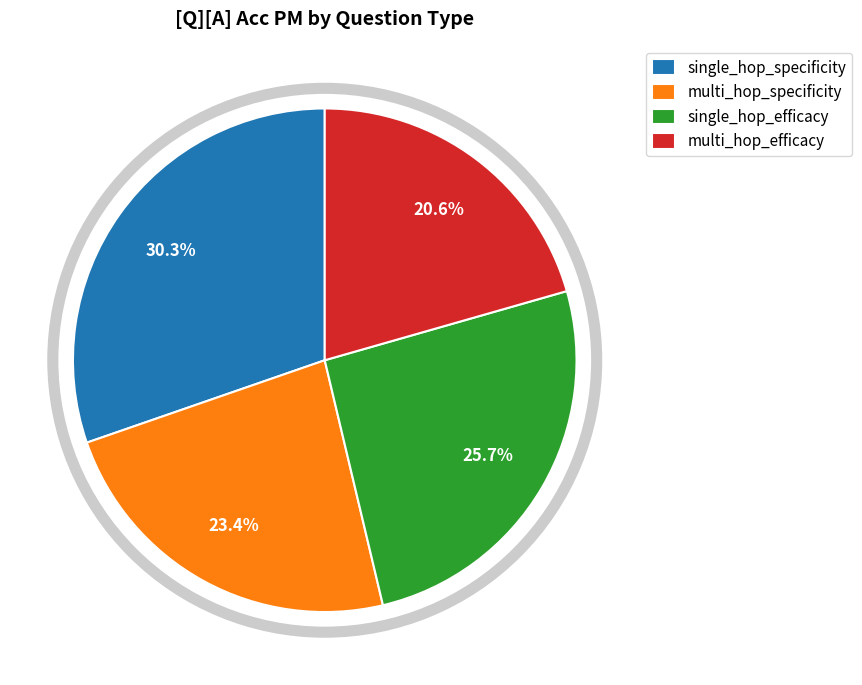

Is the sum of single_hop_efficacy and single_hop_specificity greater than half?

Yes